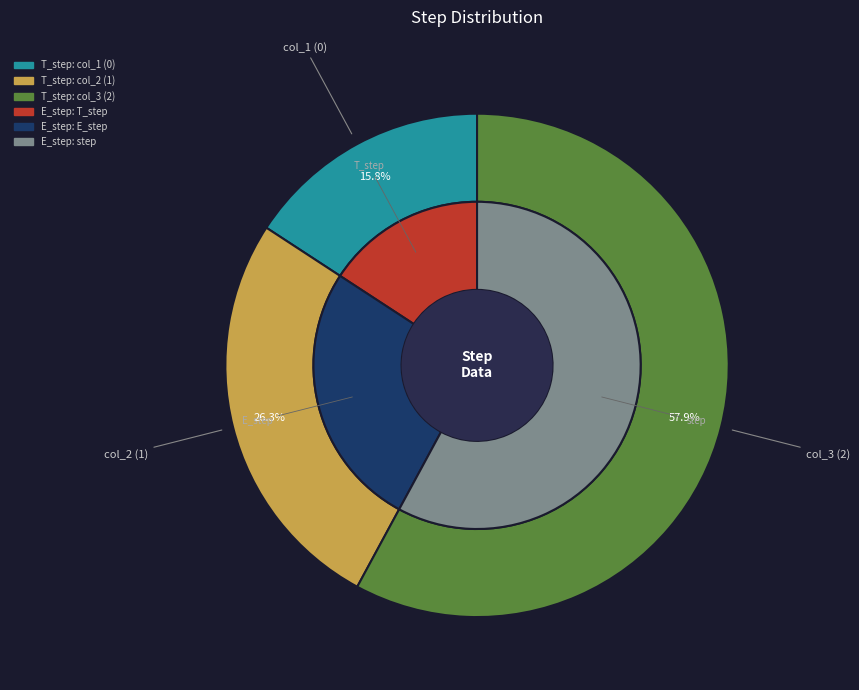

How many slices are in this pie chart?

3